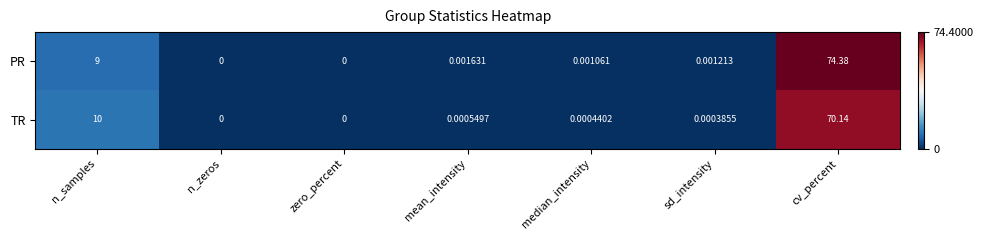

Which category has the highest value in the PR series?

cv_percent